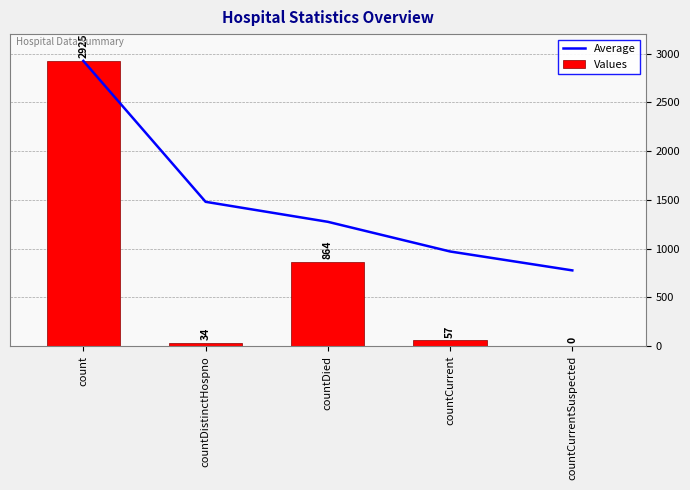

What is the greatest value displayed?

2925.0